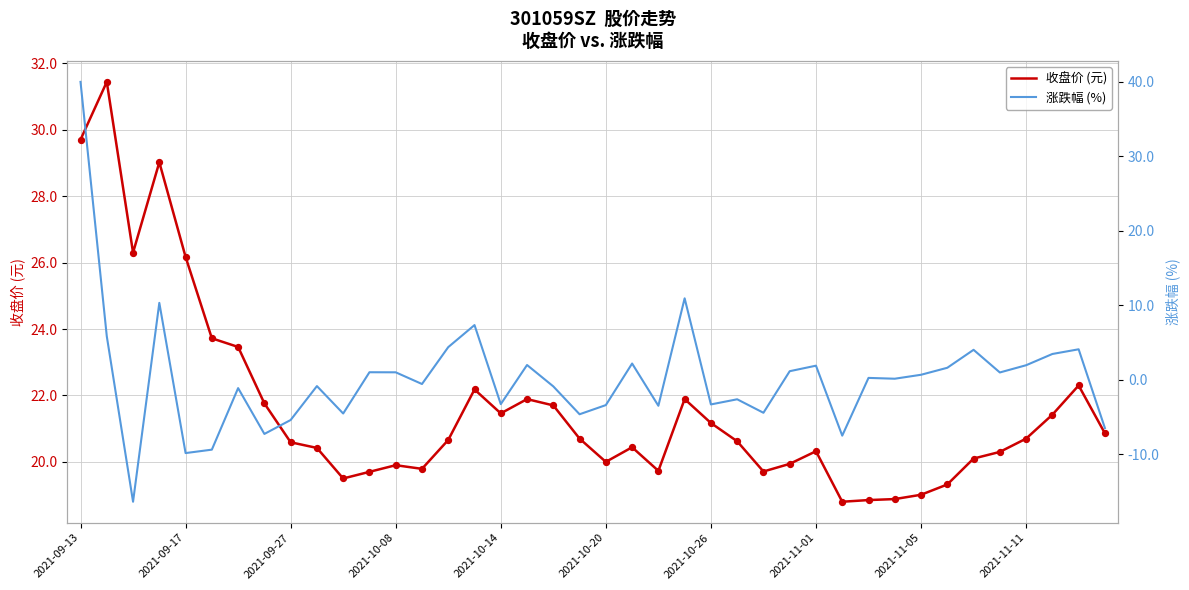

Which series contains the highest Y value?

涨跌幅 (%)